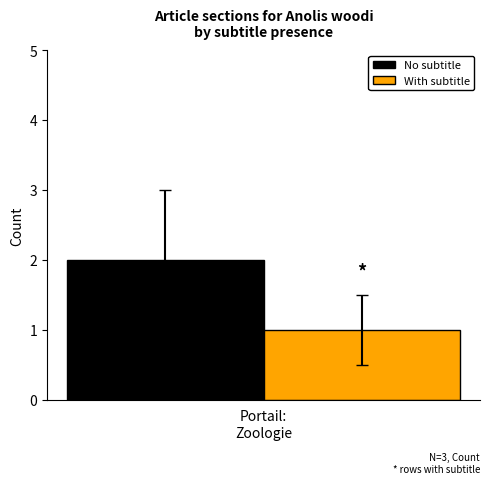

Which series has the widest spread of values?

No subtitle